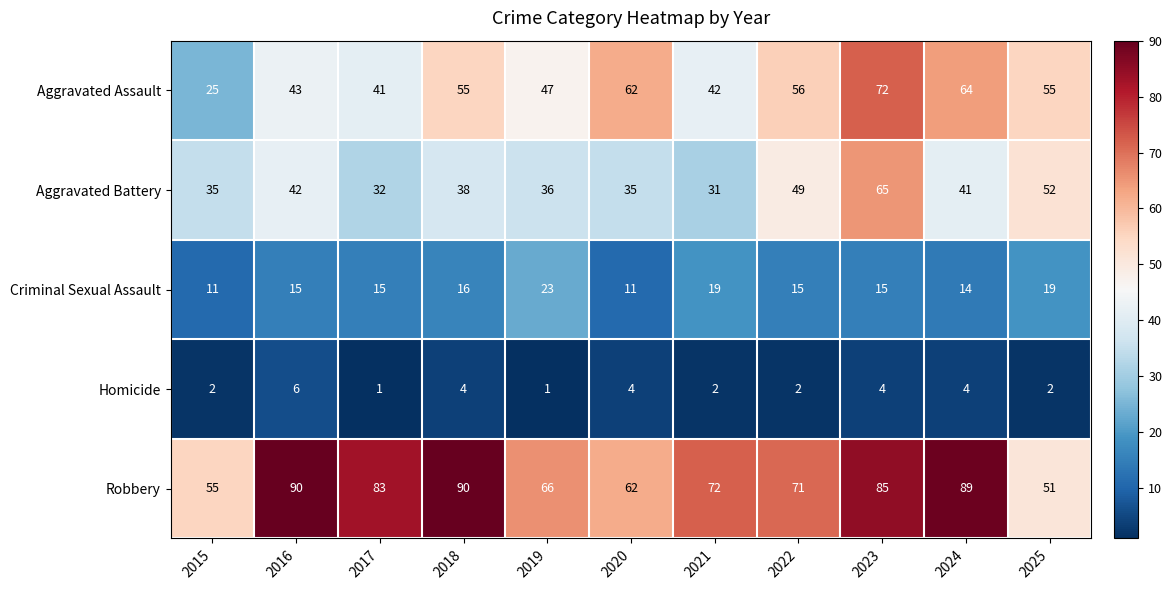

Which series has the widest spread of values?

Aggravated Assault